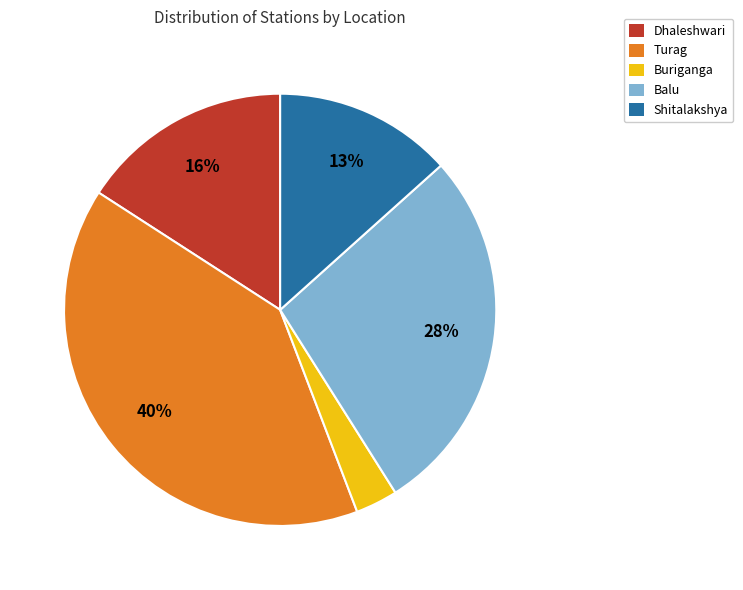

Between Buriganga and Dhaleshwari, which is larger?

Dhaleshwari